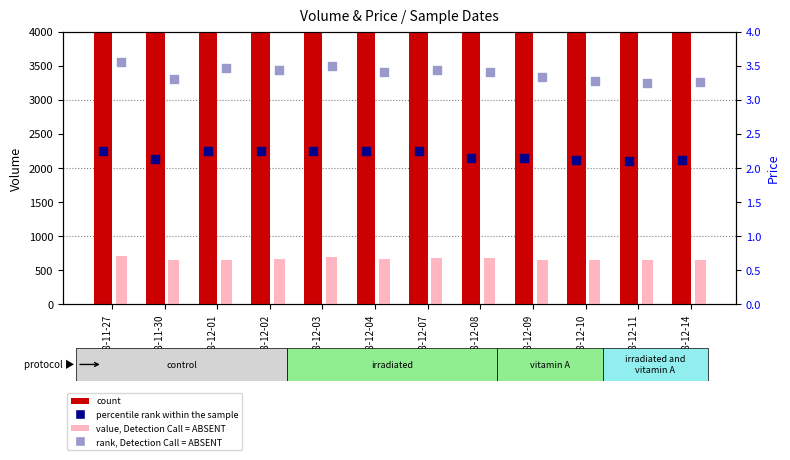

Which series contains the highest Y value?

Volume (count)